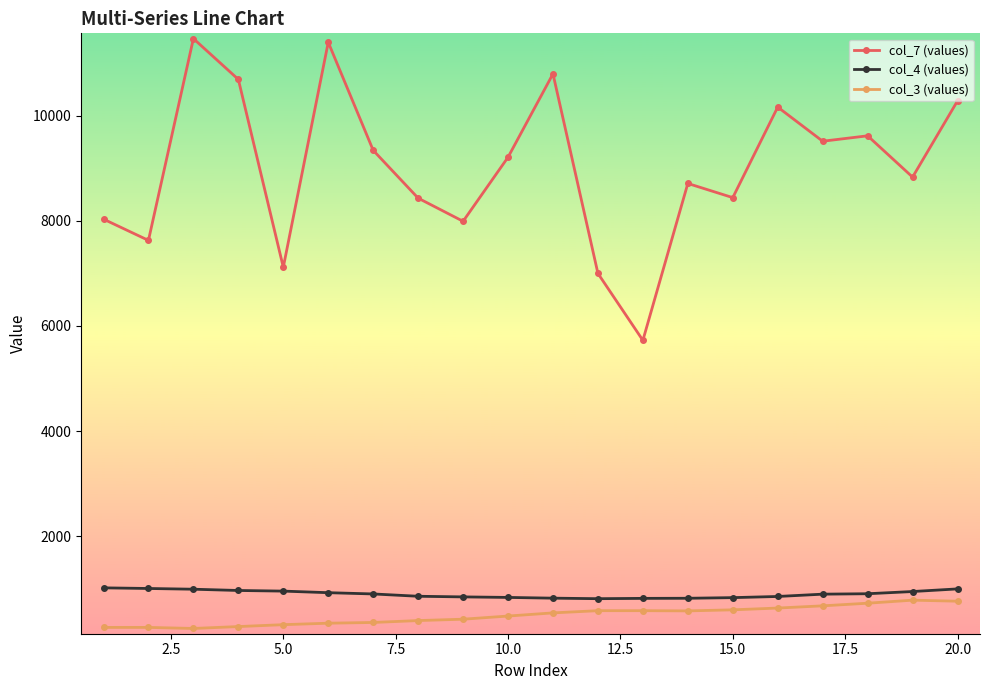

What is the average value of the col_3 (values) series?

497